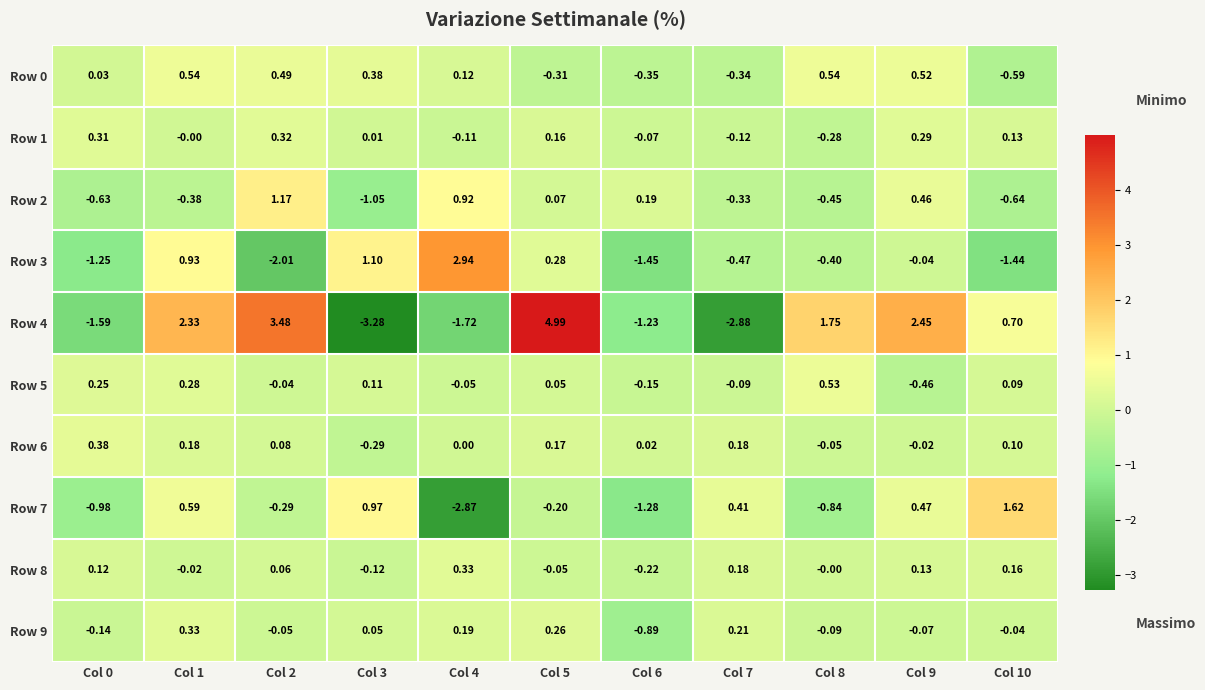

Is the value of Row 4 at Col 7 greater than the value of Row 1 at Col 3?

No